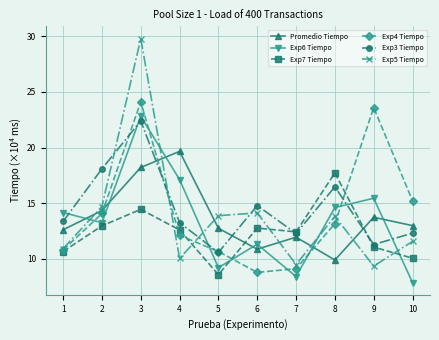

The value of Exp7 Tiempo at 10 is 2.0. True or false?

False